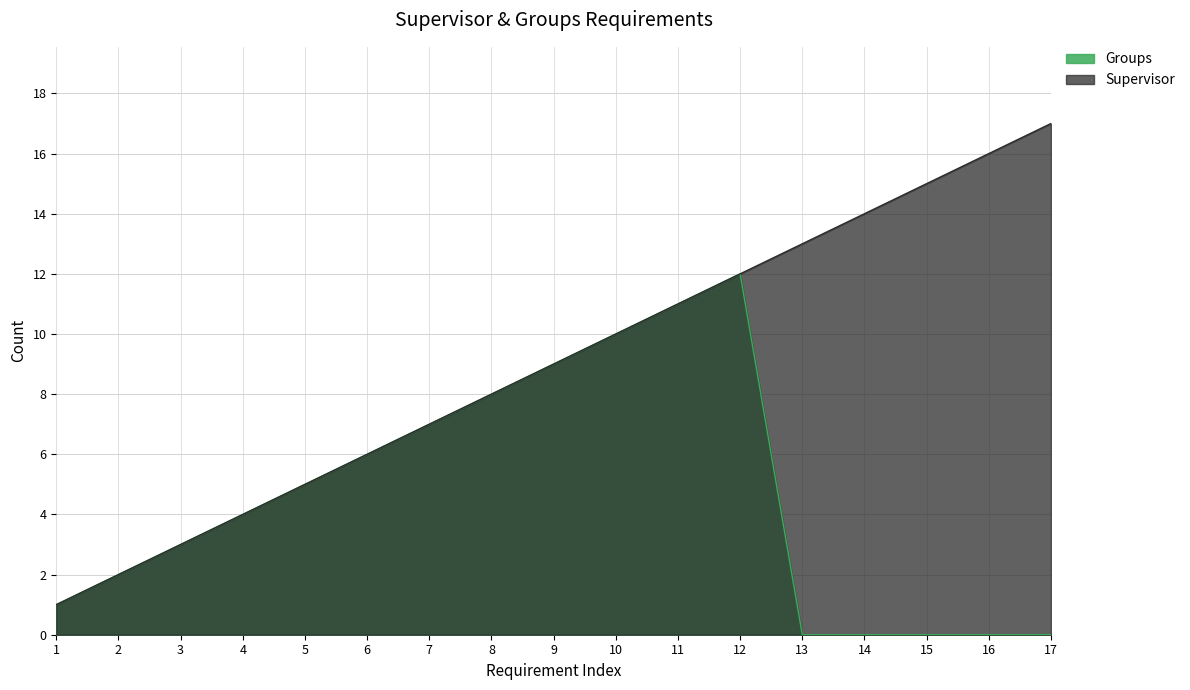

At which category is the sum across all series the highest?

12